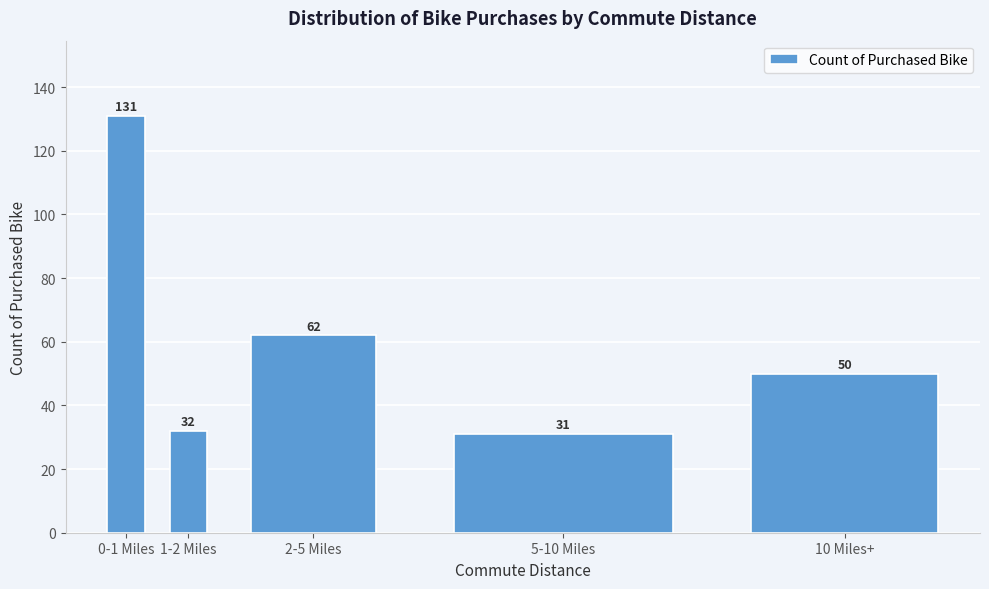

Reading left to right, extract all data points from this chart.

0-1 Miles=131	1-2 Miles=32	2-5 Miles=62	5-10 Miles=31	10 Miles+=50